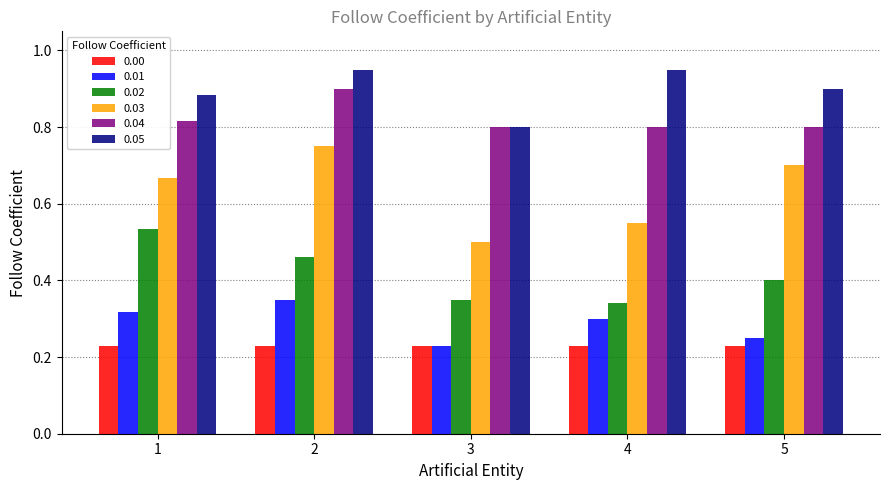

What is the sum of all 0.04 values?

4.1